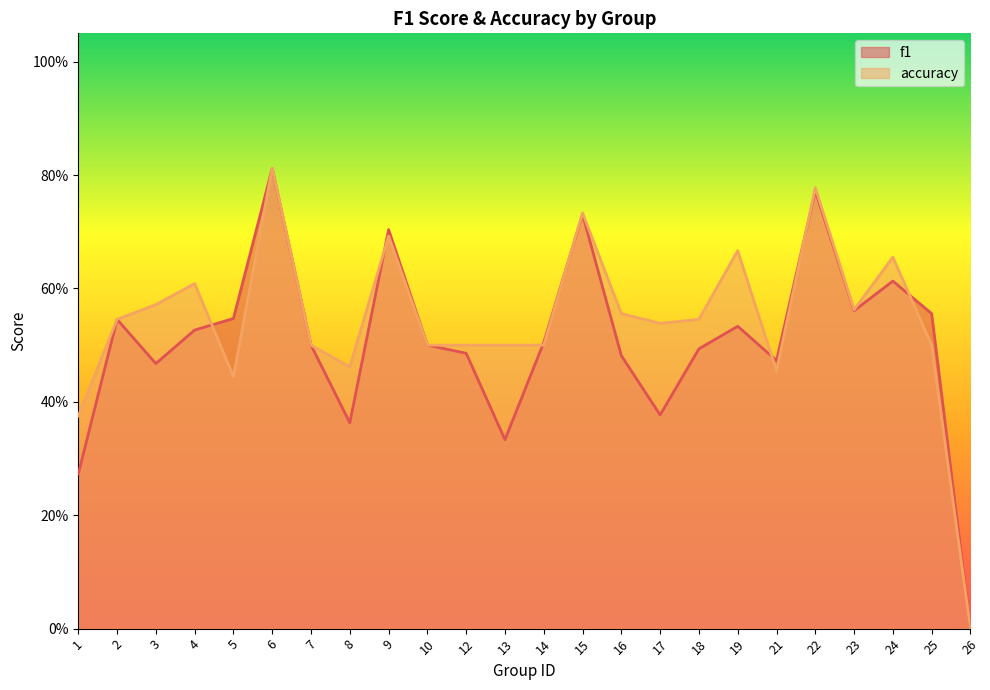

True or false: accuracy and f1 intersect in this chart.

True